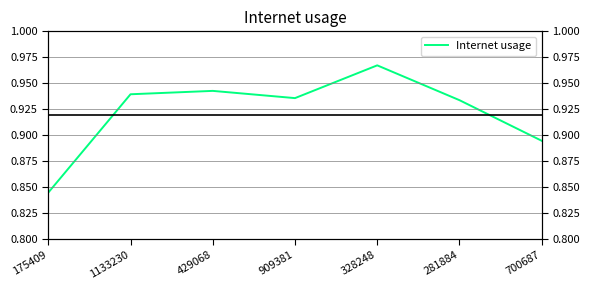

Reading left to right, extract all data points from this chart.

175409=0.8	1133230=0.9	429068=0.9	909381=0.9	328248=1.0	281884=0.9	700687=0.9